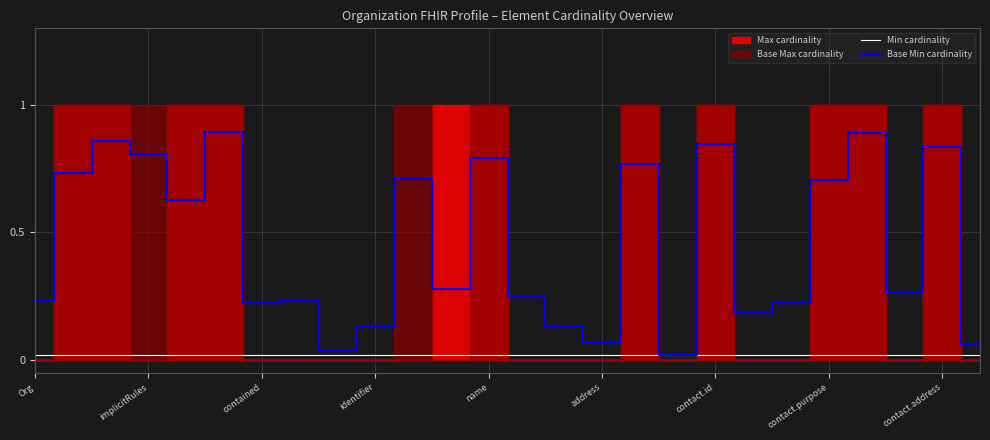

What is the sum of all Base Min cardinality values?

11.8